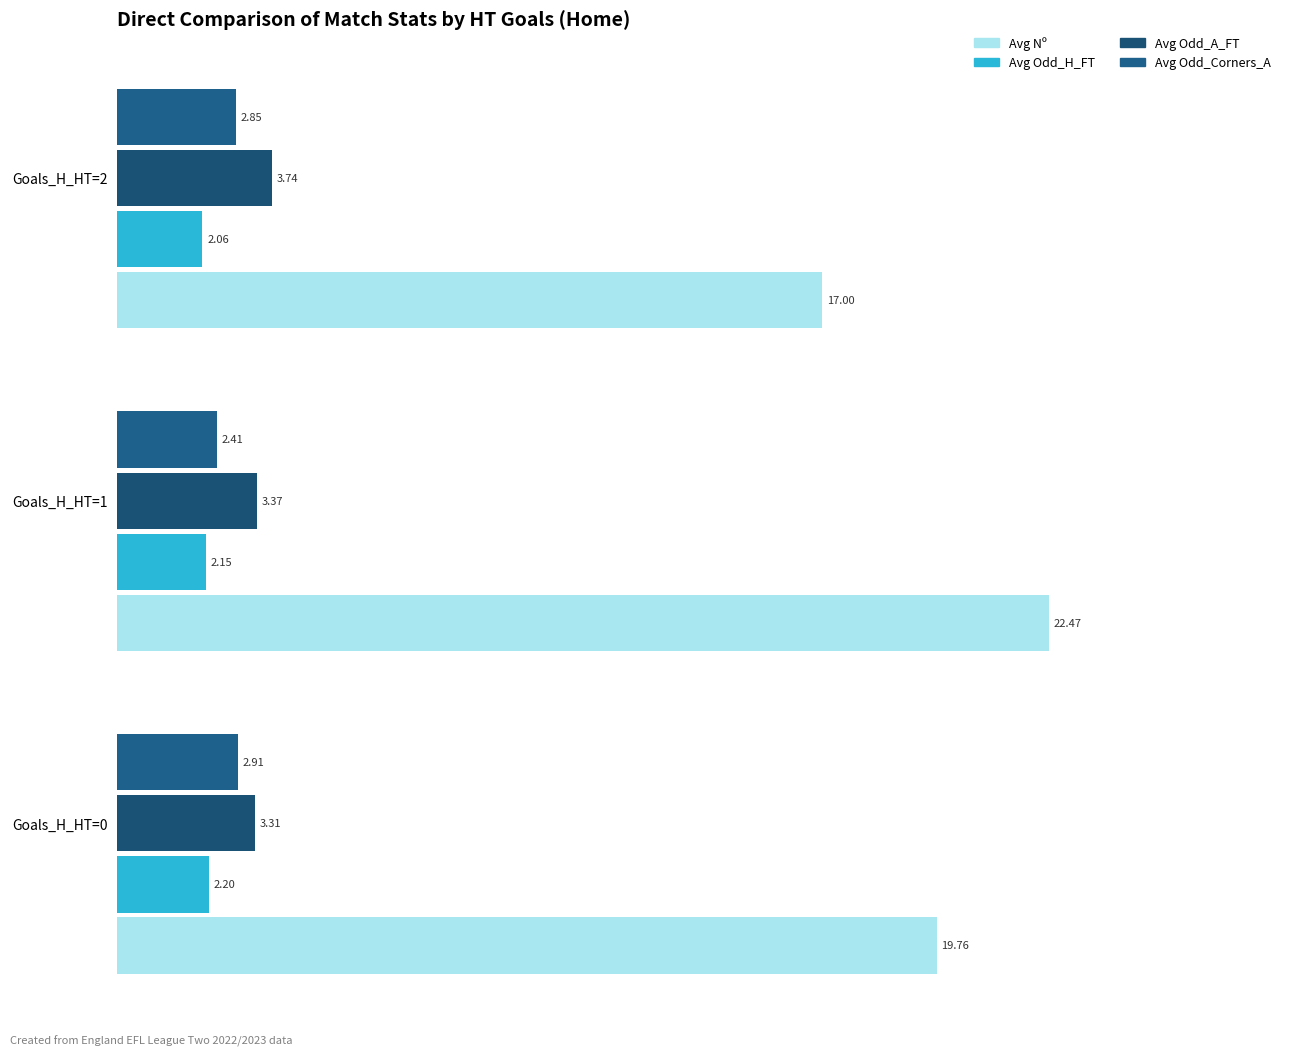

What is the difference between the maximum and minimum values in the Avg Nº series?

5.5